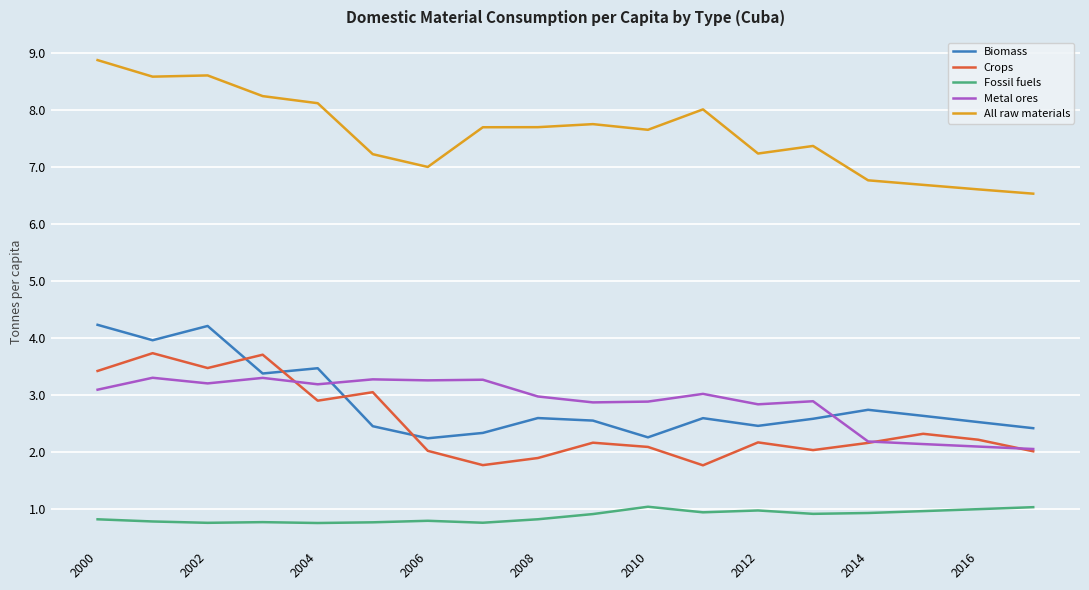

Which series has the widest spread of values?

All raw materials